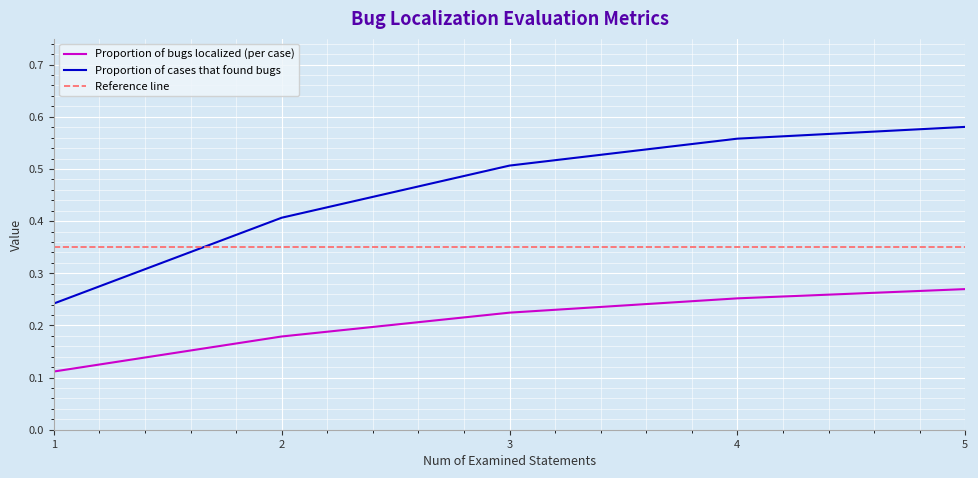

What is the difference between the highest and lowest values at 3?

0.3